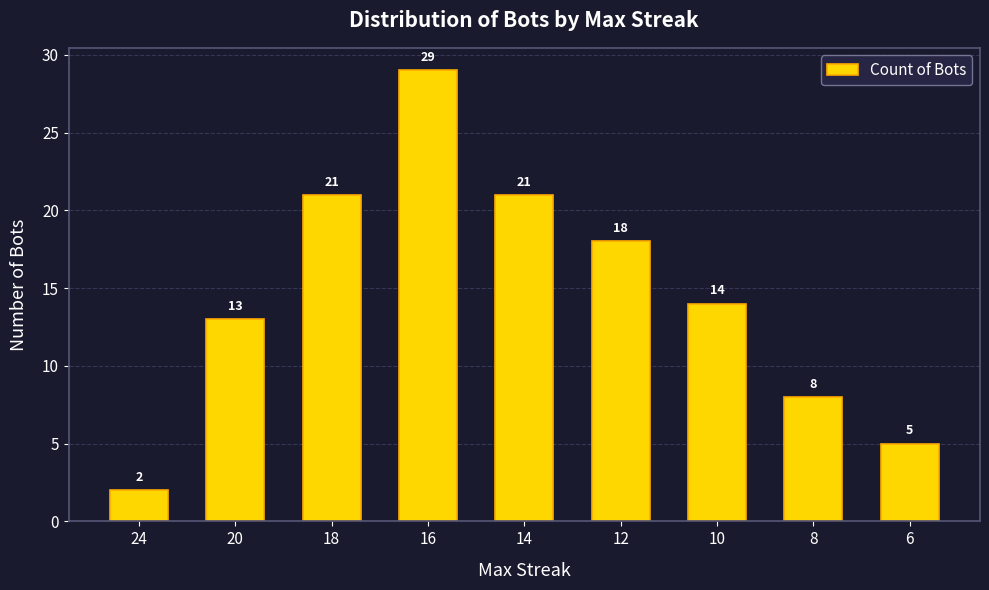

How many series are shown in this chart?

1